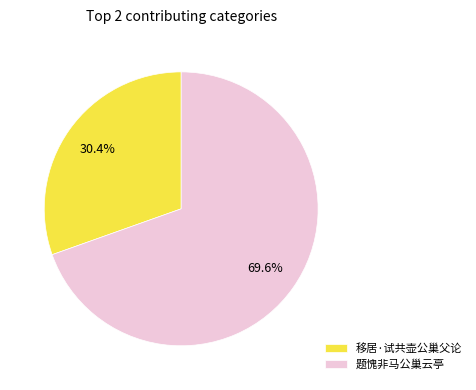

What is the ratio of the value at 题愧非马公巢云亭 to the value at 移居·试共壶公巢父论?

2.3